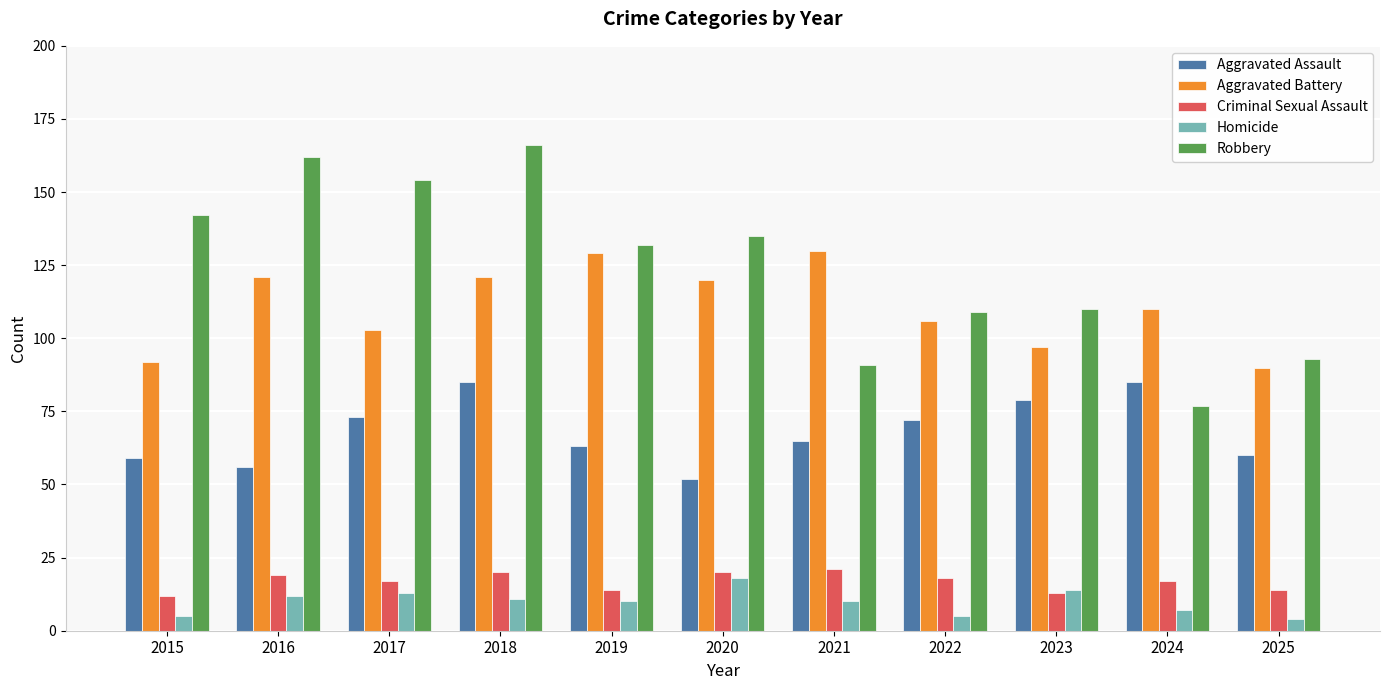

What is the sum of the Criminal Sexual Assault values at 2016 and 2019?

33